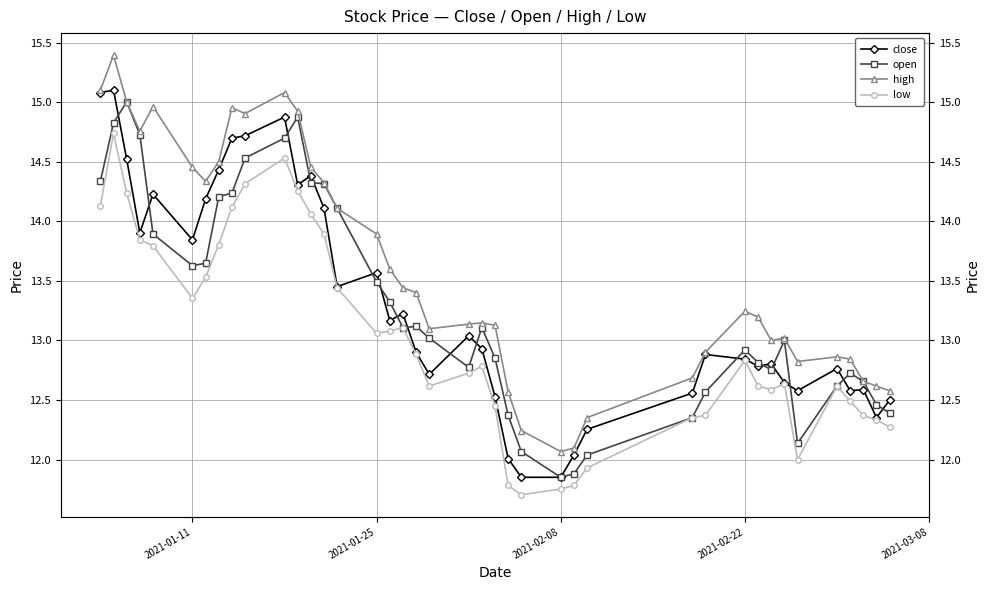

What is the greatest value displayed?

15.4